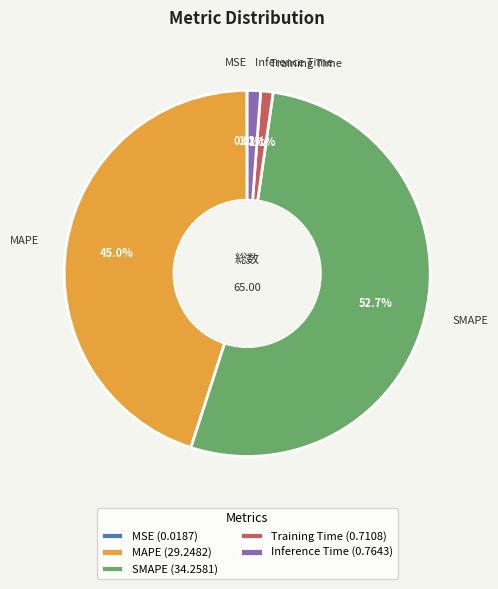

True or false: MAPE accounts for 55% of the total.

False